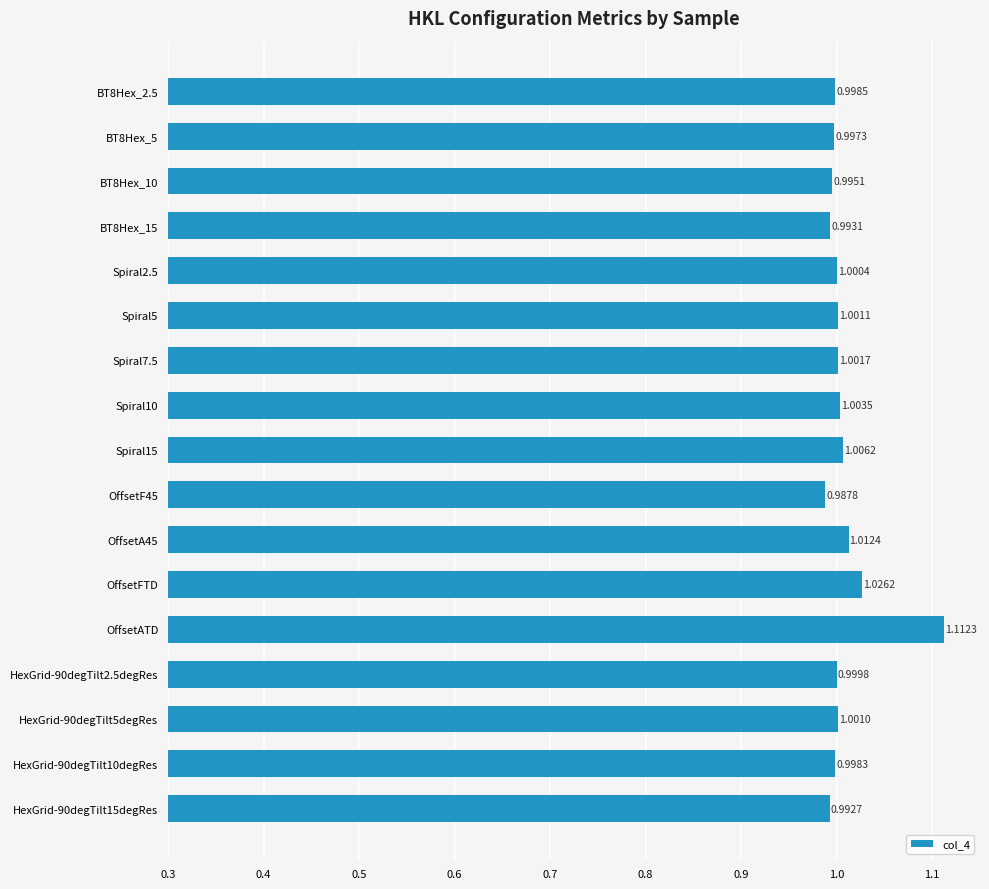

At which category does the chart reach its peak across all series?

OffsetATD